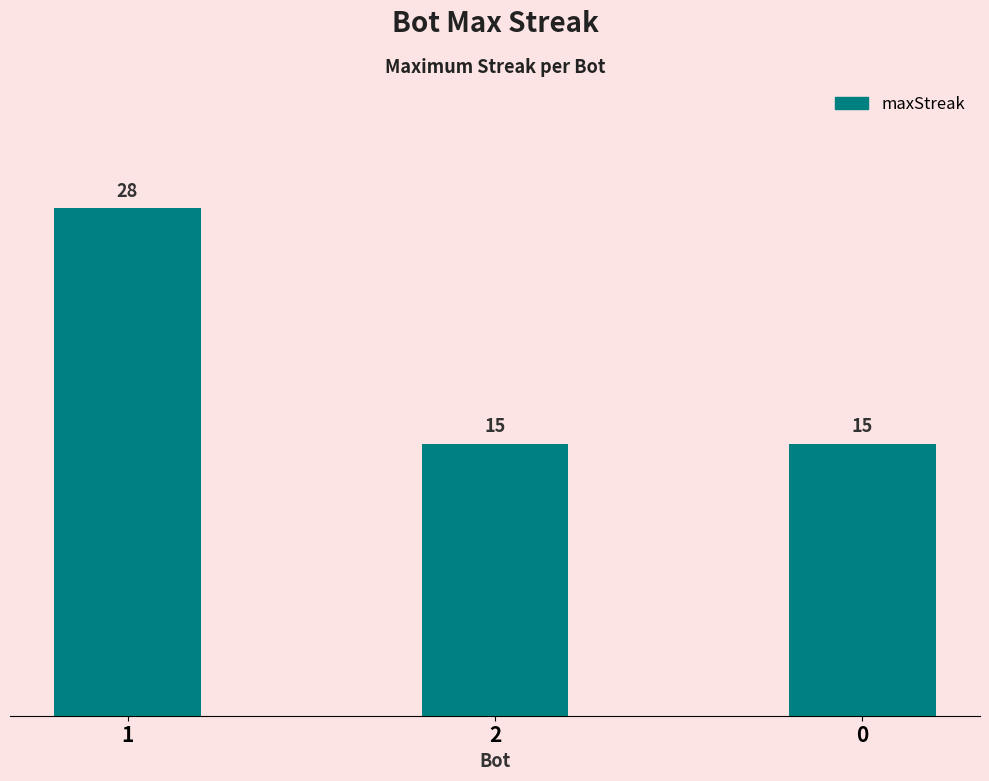

What is the value of the 1st bar from the left?

28